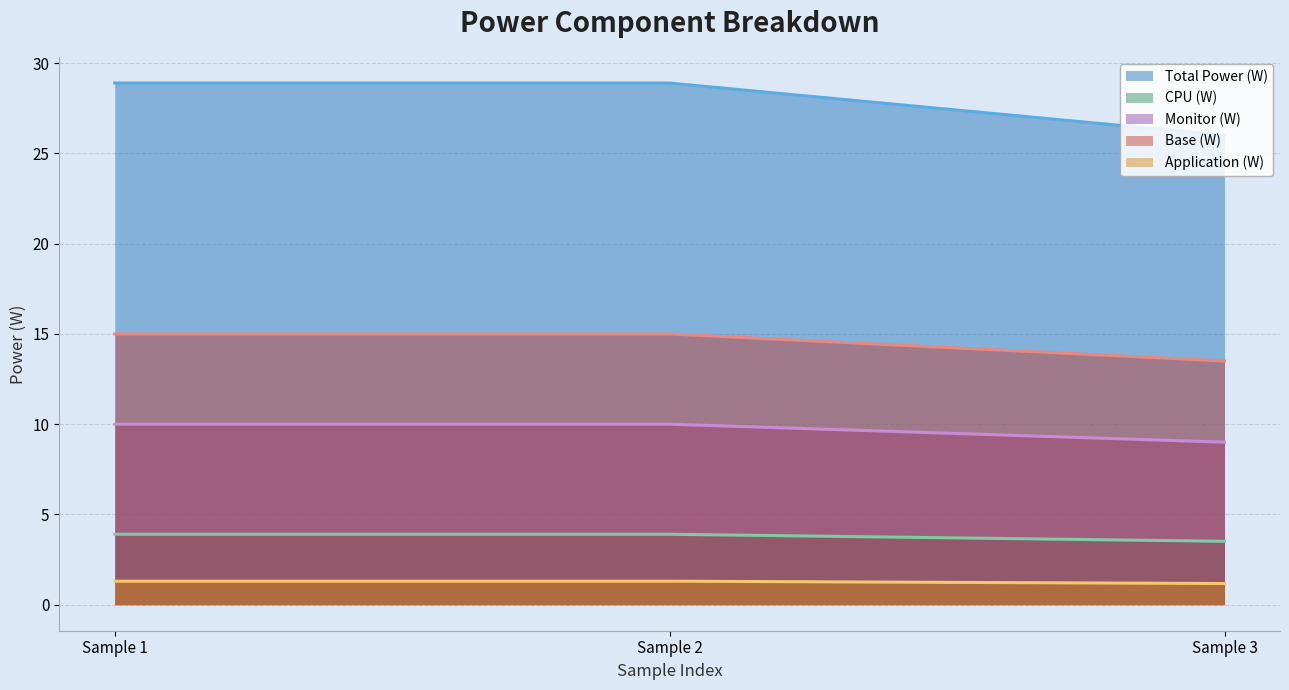

What is the difference between the highest and lowest values at Sample 1?

27.6